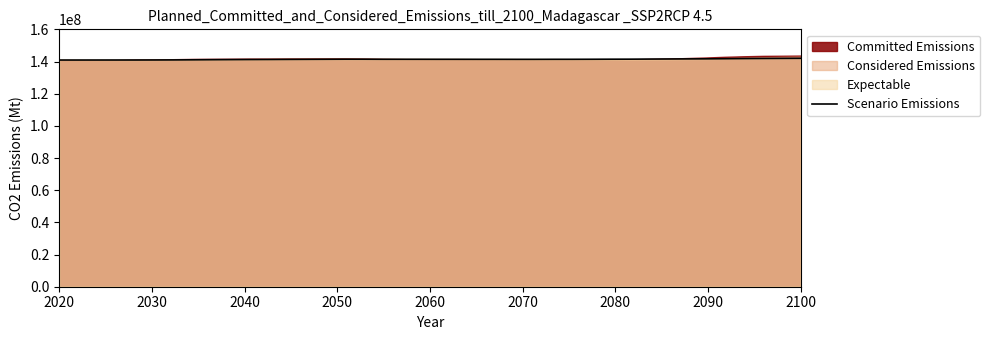

Does the chart have visible grid lines?

No